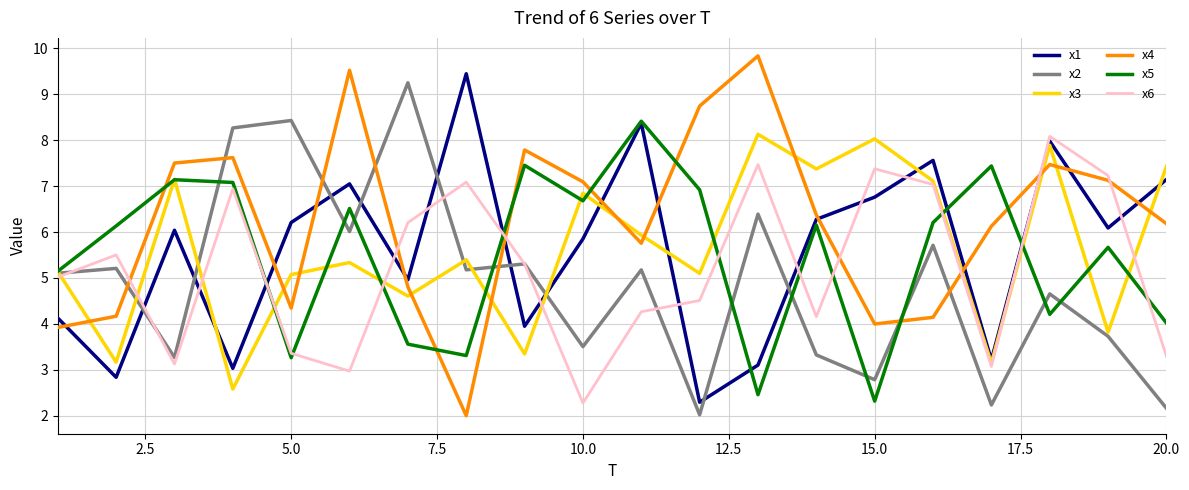

How many series are shown in this chart?

6